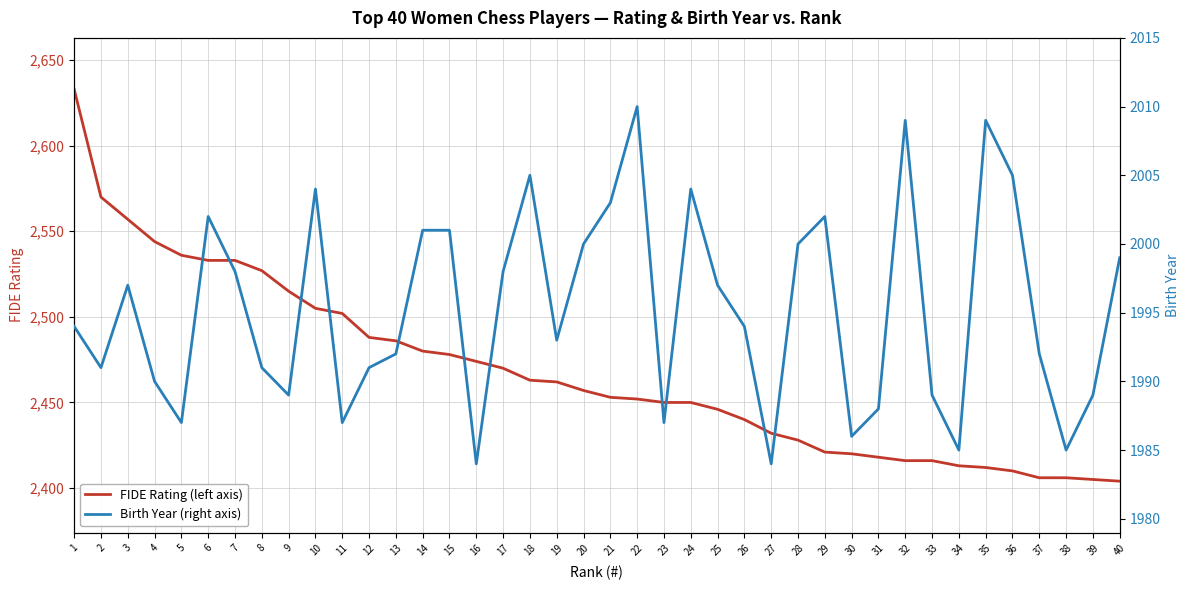

Which series changed the most between 11 and 19?

FIDE Rating (left axis)